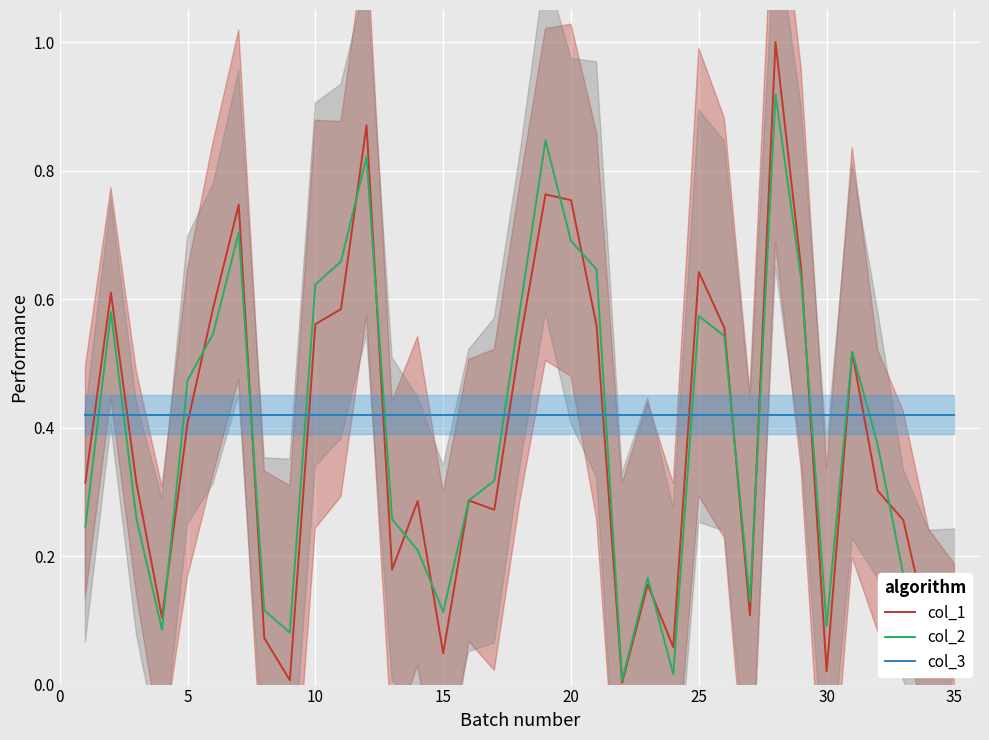

Rank the series by their maximum value, from lowest to highest.

col_3, col_2, col_1